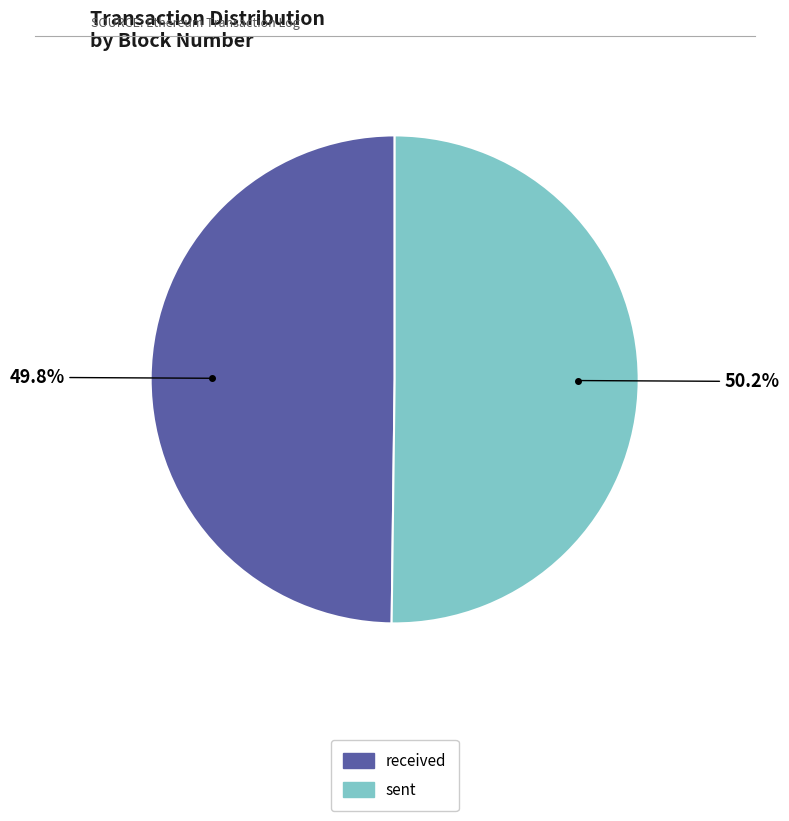

What percentage is NOT represented by sent?

49.8%